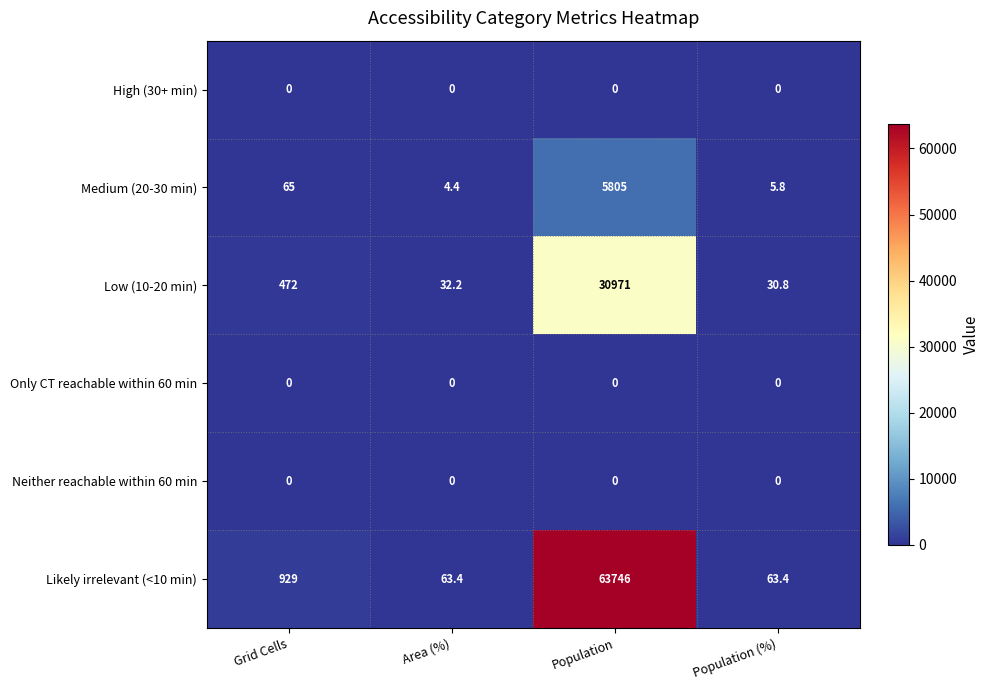

Reading left to right, transcribe all the data shown in this chart.

High (30+ min): 0.0	0.0	0.0	0.0
Medium (20-30 min): 65.0	4.4	5805.0	5.8
Low (10-20 min): 472.0	32.2	30971.0	30.8
Only CT reachable within 60 min: 0.0	0.0	0.0	0.0
Neither reachable within 60 min: 0.0	0.0	0.0	0.0
Likely irrelevant (<10 min): 929.0	63.4	63746.0	63.4